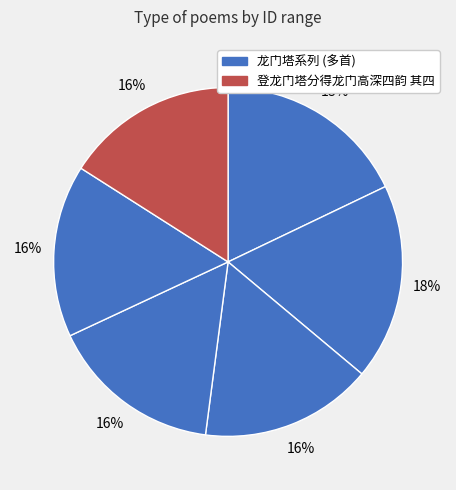

How many slices are in this pie chart?

6